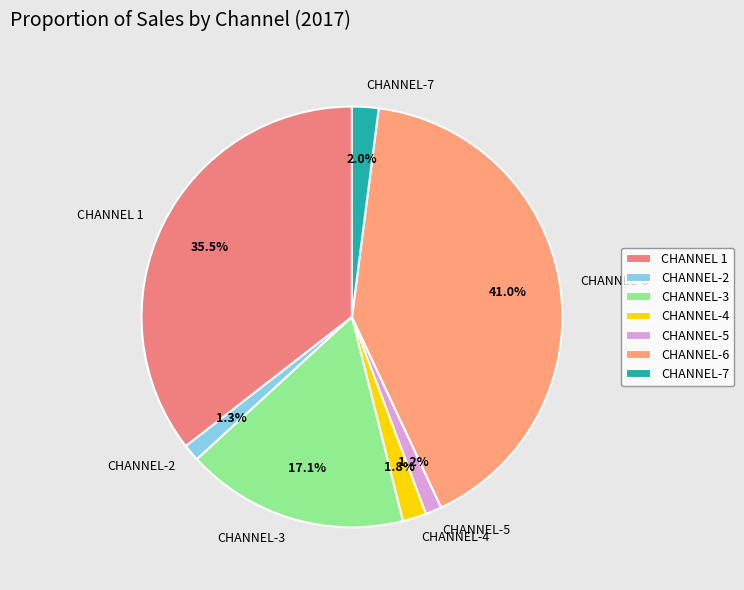

Approximately how many times larger is the value at CHANNEL 1 compared to CHANNEL-6?

0.9